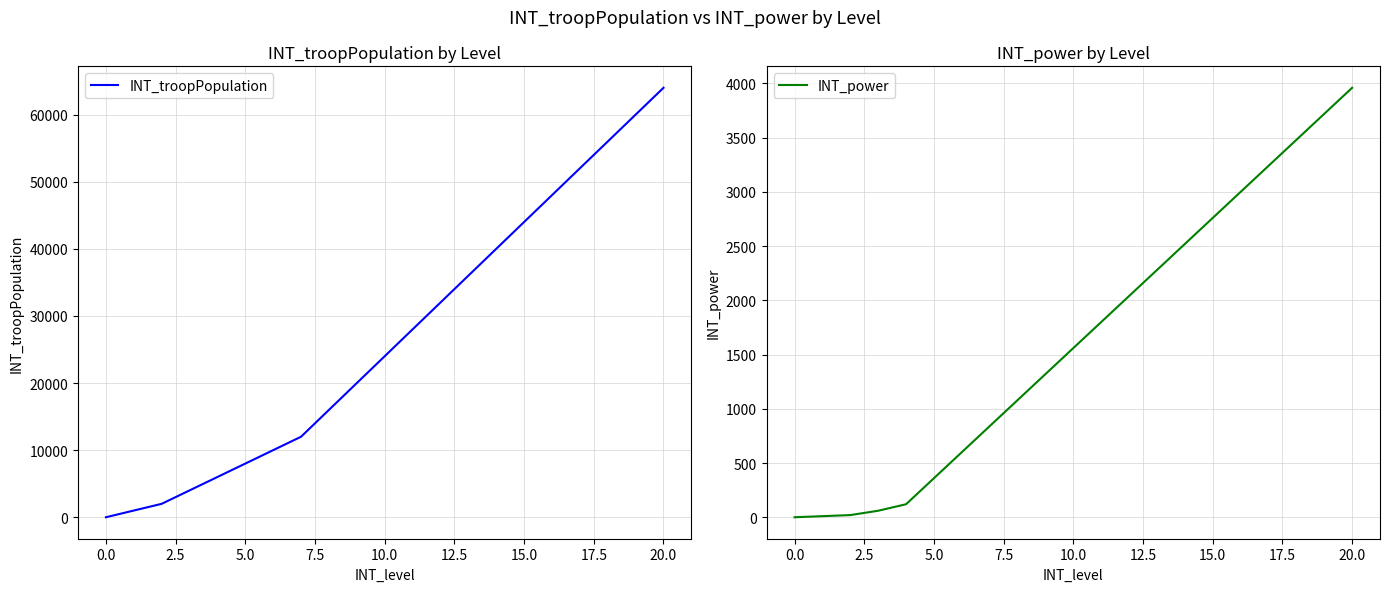

How many data points in INT_power are less than 1560?

10